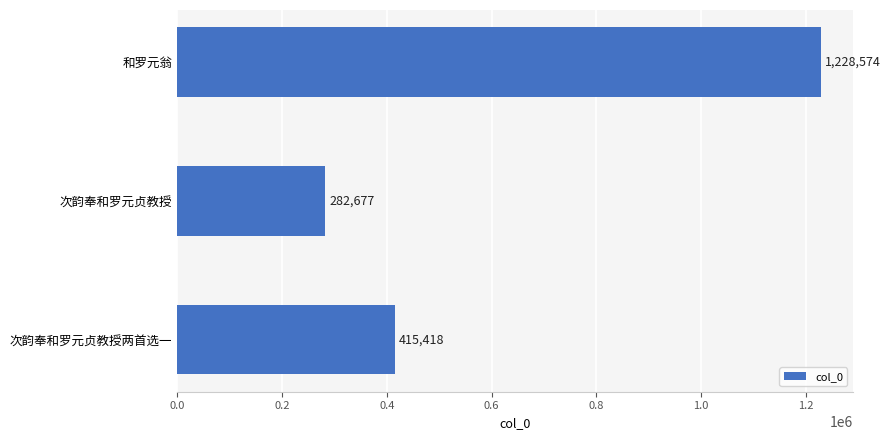

What is the sum of the values at 次韵奉和罗元贞教授 and 和罗元翁?

1511251